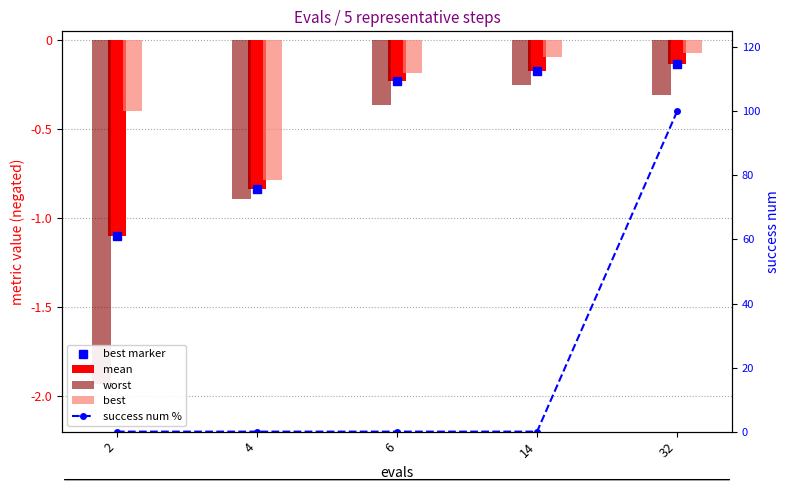

At which category does the chart reach its peak across all series?

32